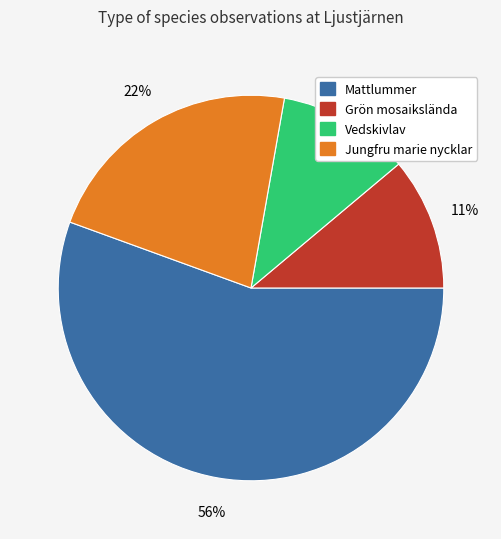

Which slice is the largest?

Mattlummer